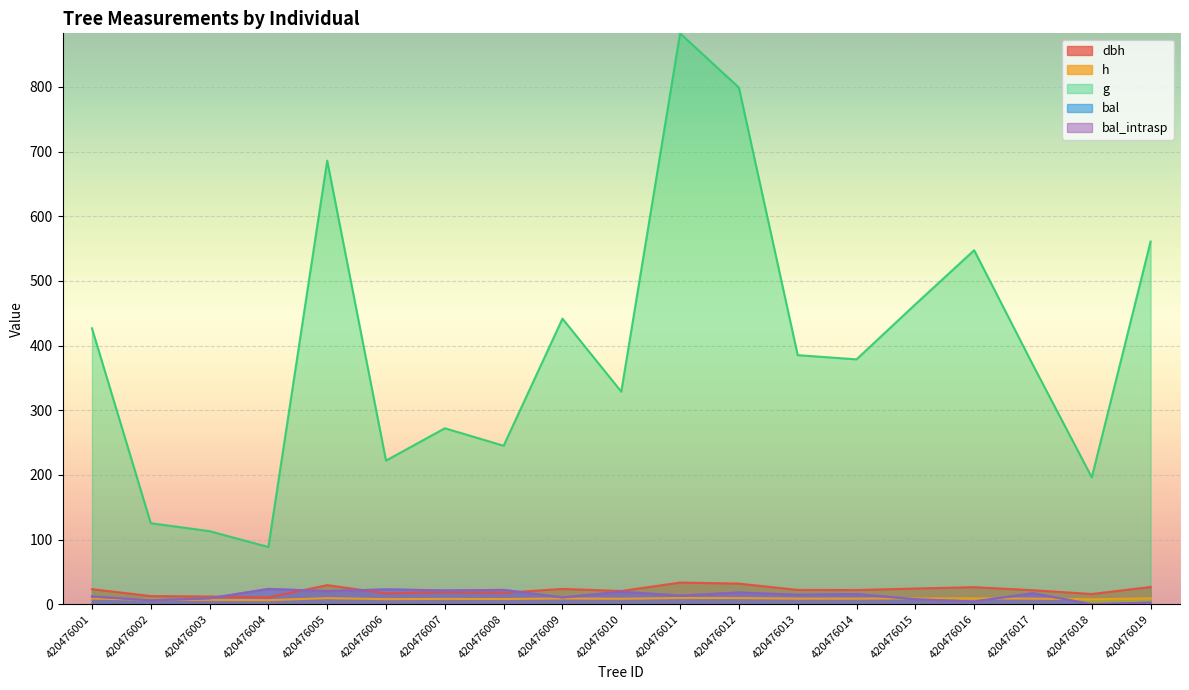

How many distinct data groups are displayed?

5